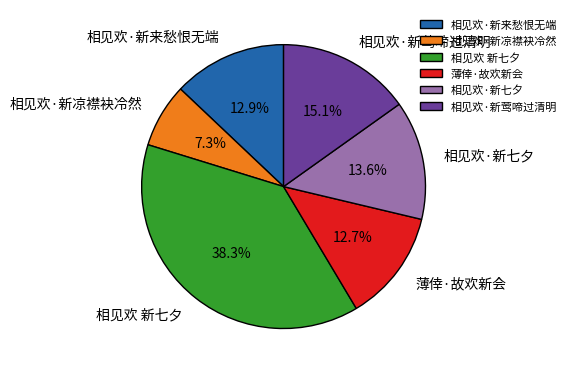

To the nearest percent, what is the average slice percentage?

17%